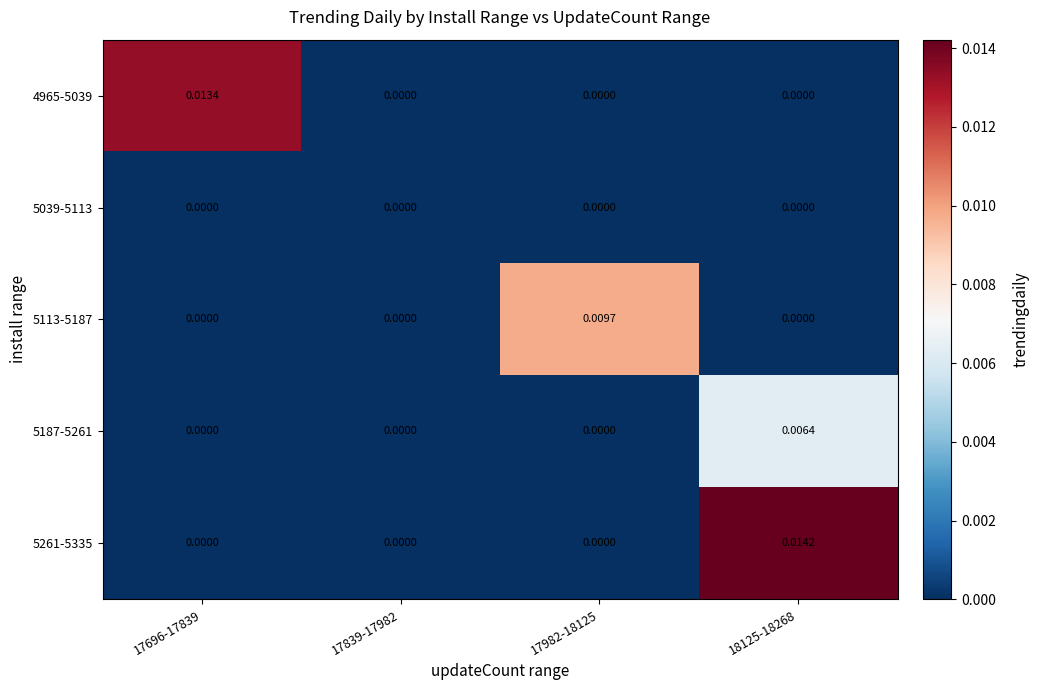

Between 17839-17982 and 18125-18268, which series saw the biggest shift?

5261-5335